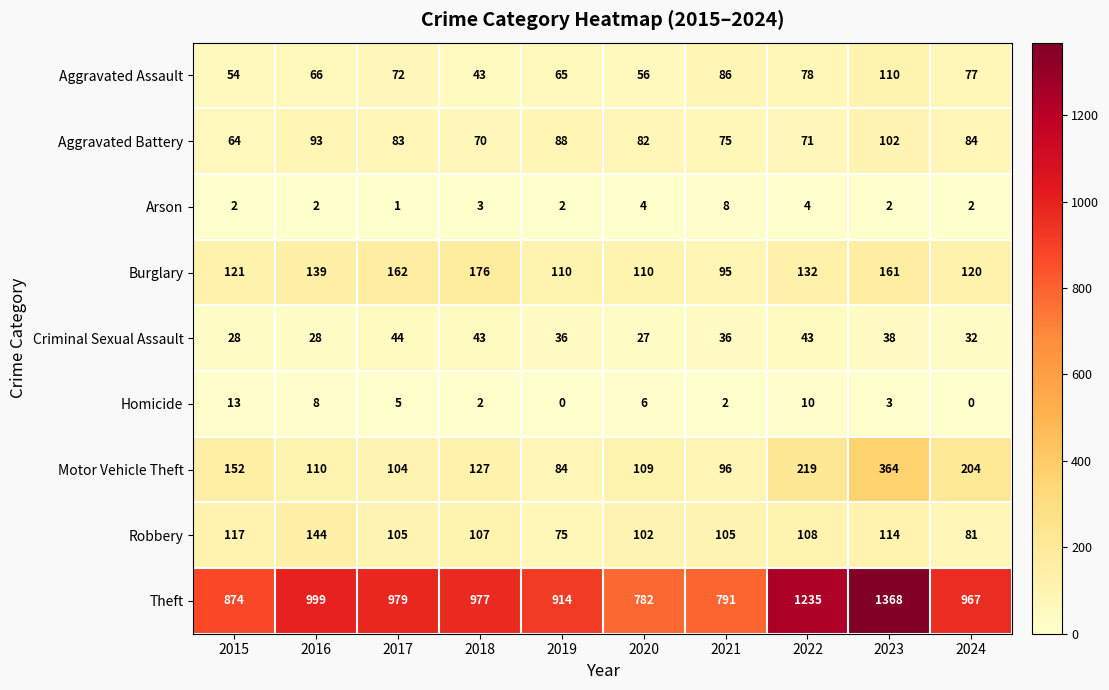

At which category is the sum across all series the highest?

2023